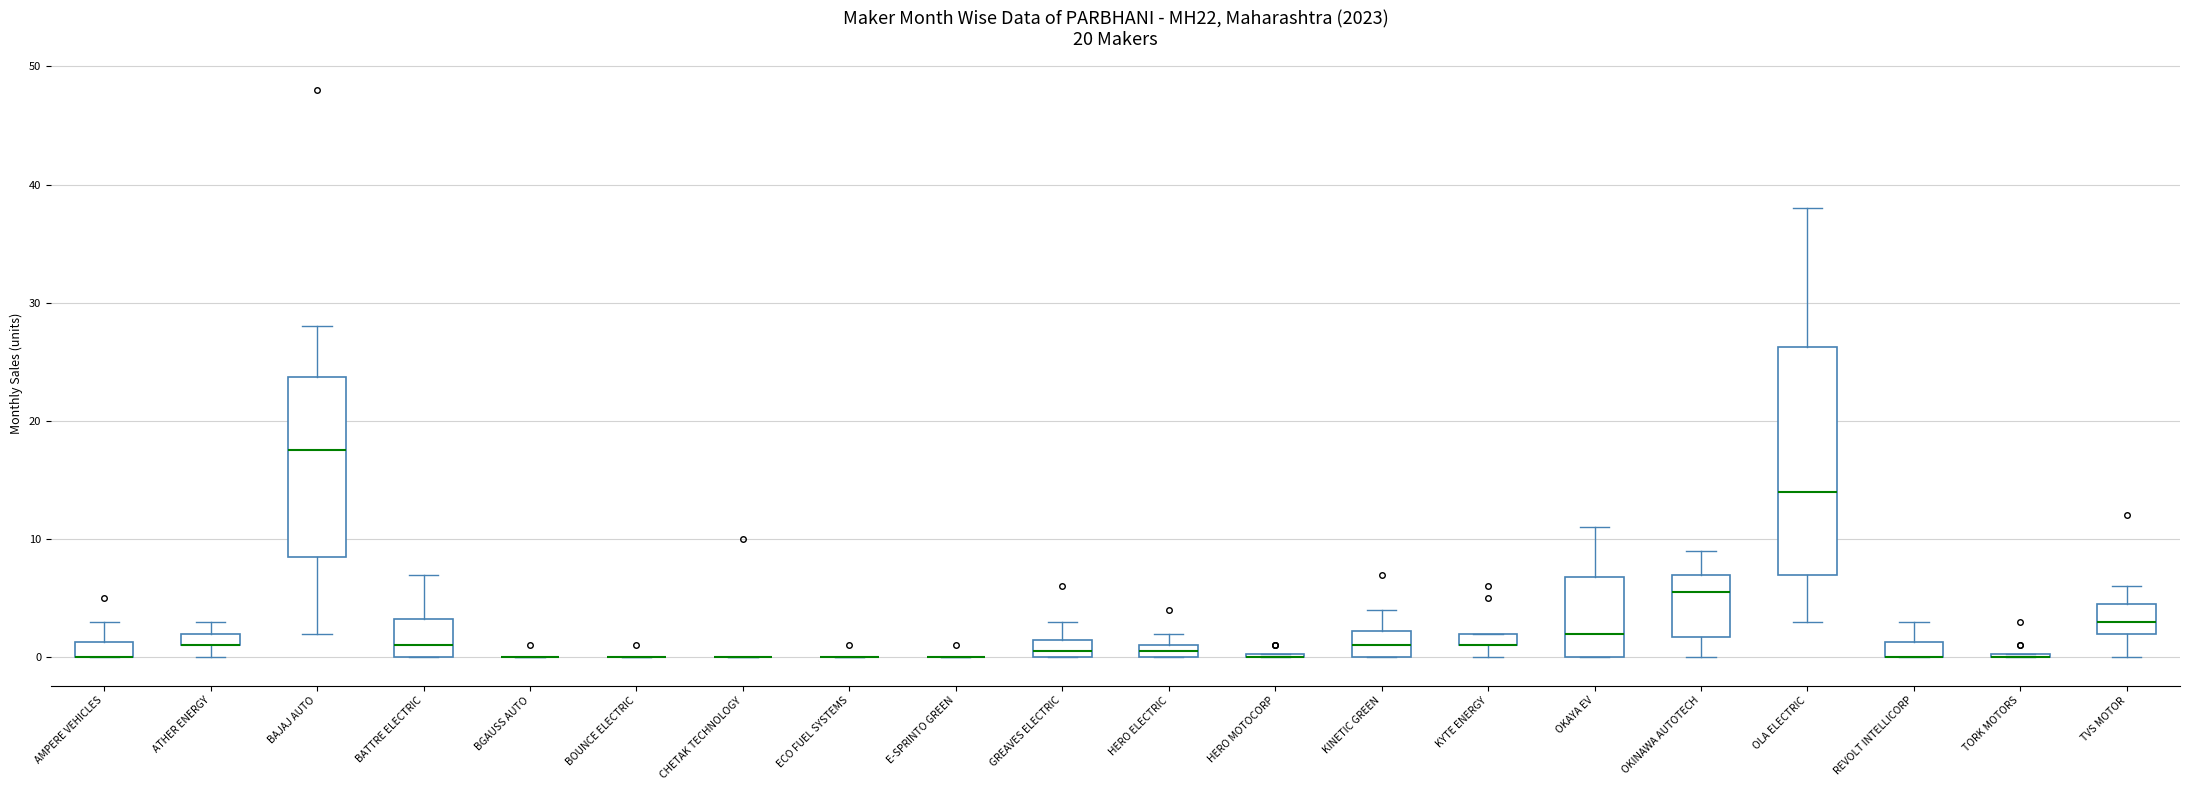

Which box is the tallest, from its lower edge to its upper edge?

OLA ELECTRIC